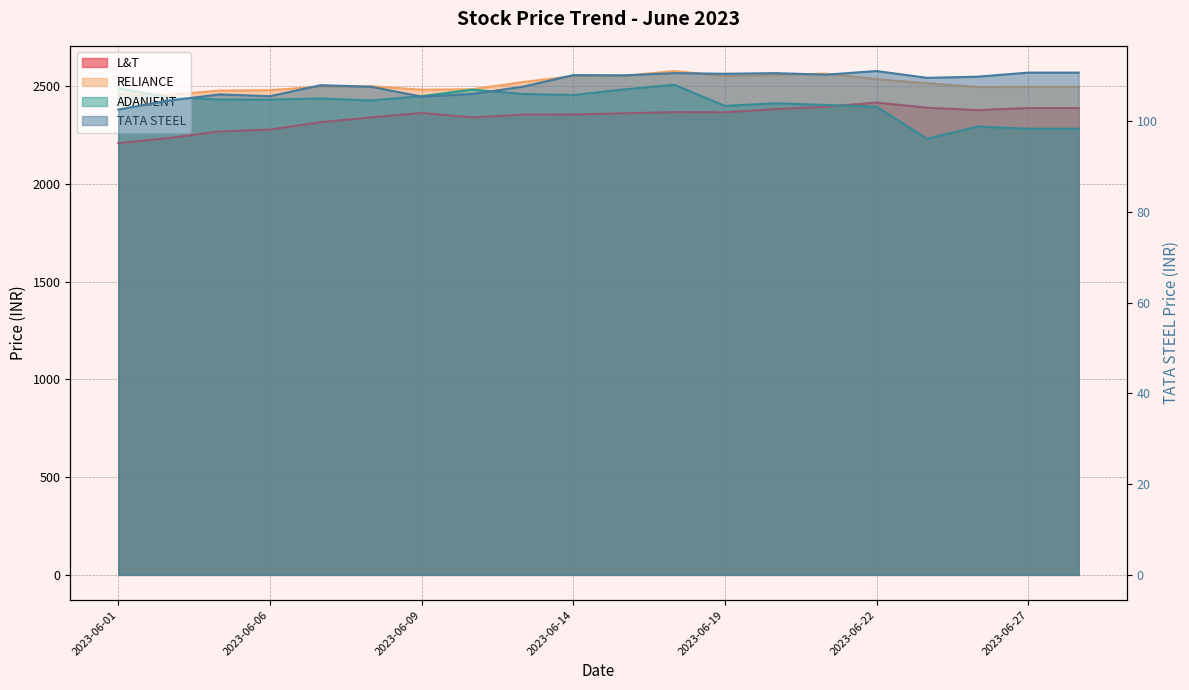

True or false: RELIANCE and L&T cross at least once.

False